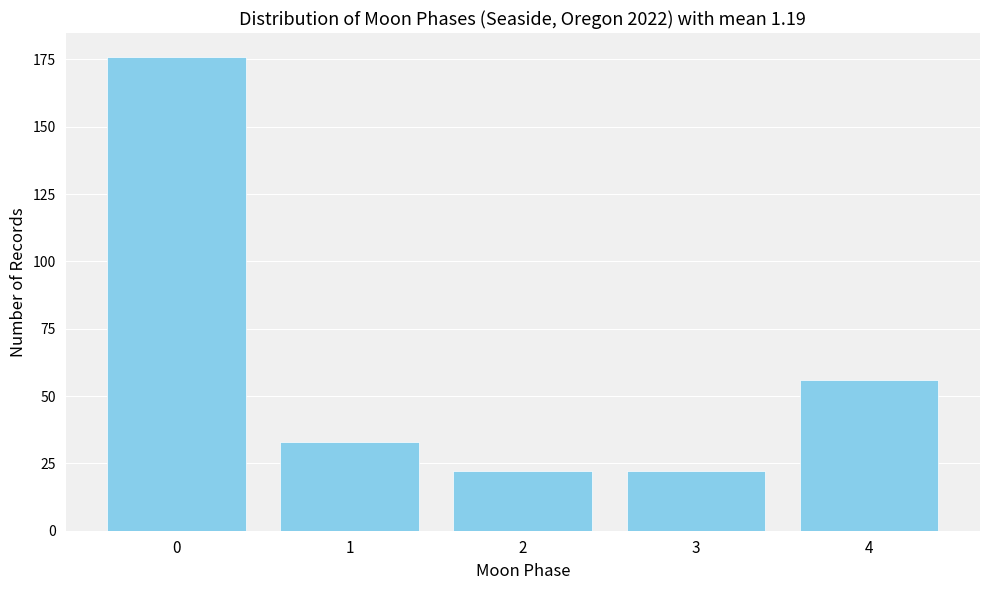

Reading left to right, extract all data points from this chart.

176	33	22	22	56